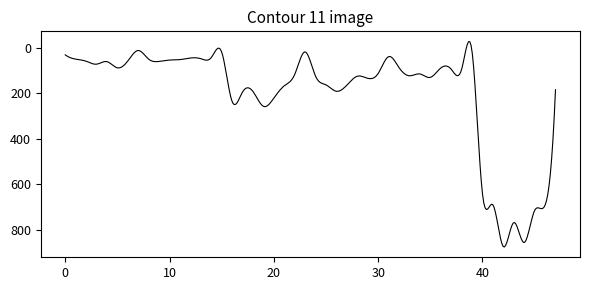

What is the difference between the maximum and minimum values?

901.4